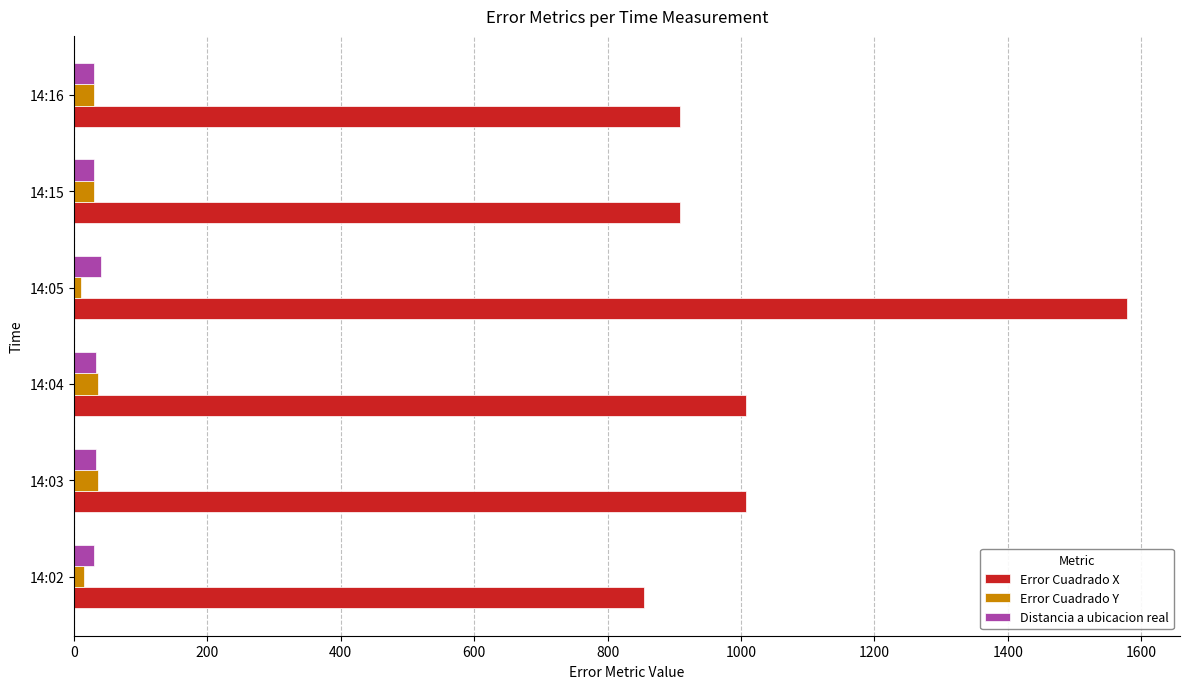

Count the number of categories in the chart.

6